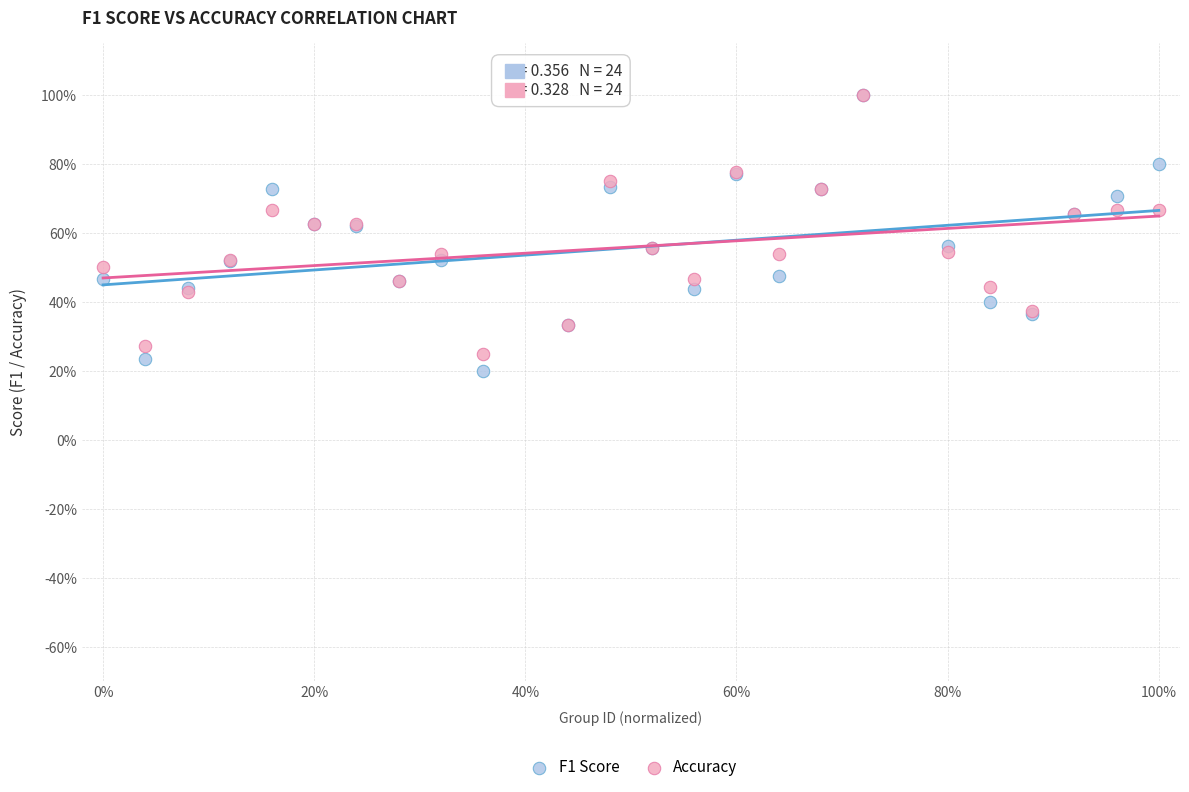

What are all the series names shown in the legend?

F1 Score, Accuracy